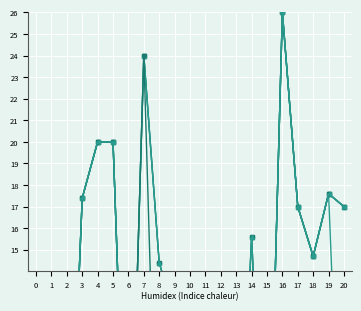

Reading left to right, what are all the values shown in this chart?

col_1: 0.0	0.0	0.0	0.0	0.0	0.0	0.0	0.0	0.0	0.0	0.0	0.0	0.0	0.0	0.0	0.0	0.0	0.0	0.0	0.0	0.0
col_8: 0.0	0.0	0.0	17.4	20.0	20.0	0.0	24.0	14.4	12.0	0.0	12.0	0.0	0.0	15.6	0.0	26.0	17.0	14.7	17.6	0.0
col_7: 0.0	0.0	0.0	17.4	20.0	20.0	0.0	24.0	14.4	12.0	0.0	12.0	0.0	0.0	15.6	0.0	26.0	17.0	14.7	17.6	17.0
col_9: 0.0	0.0	0.0	17.4	20.0	20.0	0.0	24.0	14.4	12.0	0.0	0.0	0.0	0.0	15.6	0.0	26.0	17.0	14.7	17.6	17.0
col_10: 0.0	0.0	0.0	17.4	20.0	20.0	0.0	24.0	0.0	12.0	0.0	0.0	0.0	0.0	0.0	0.0	26.0	17.0	14.7	17.6	17.0
col_11: 0.0	0.0	0.0	17.4	20.0	20.0	0.0	0.0	0.0	0.0	0.0	0.0	0.0	0.0	0.0	0.0	26.0	17.0	14.7	17.6	17.0